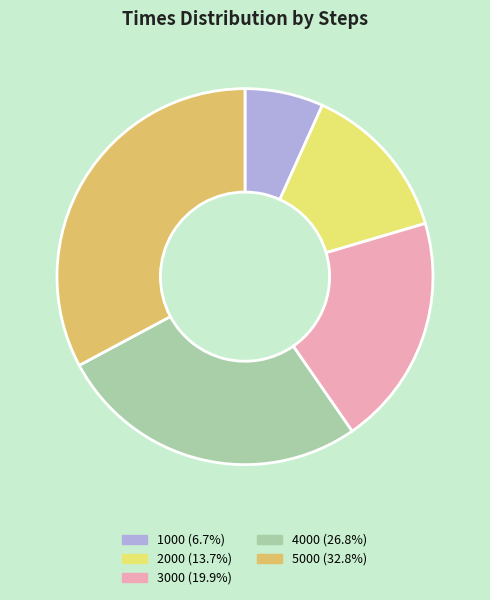

Count the number of slices in the pie.

5